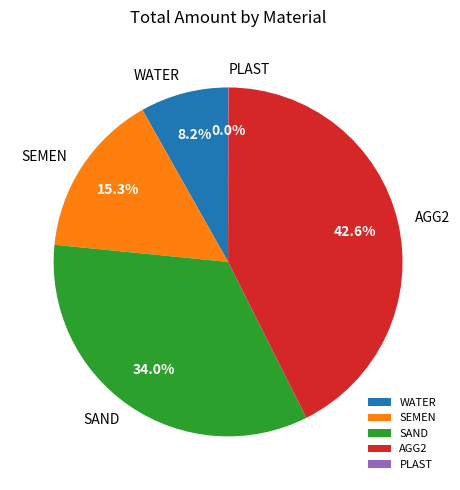

Which category has the biggest portion of the pie?

AGG2